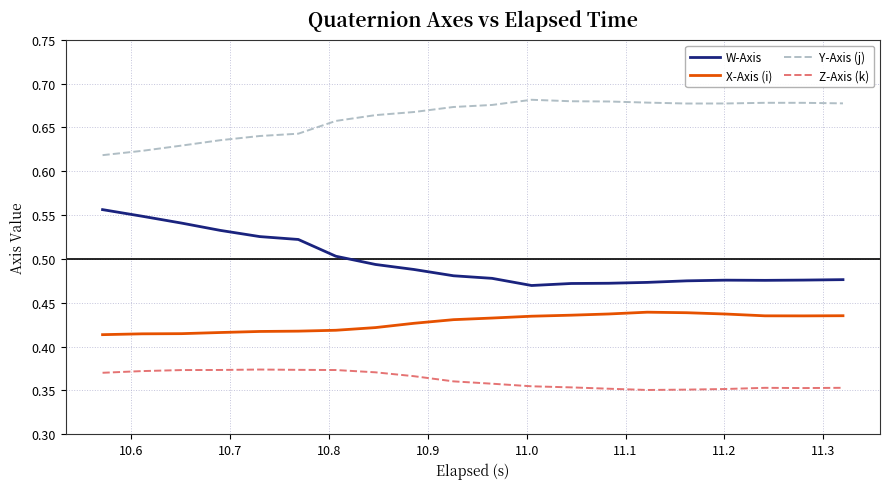

List the series in order of their overall mean, lowest first.

Z-Axis (k), X-Axis (i), W-Axis, Y-Axis (j)